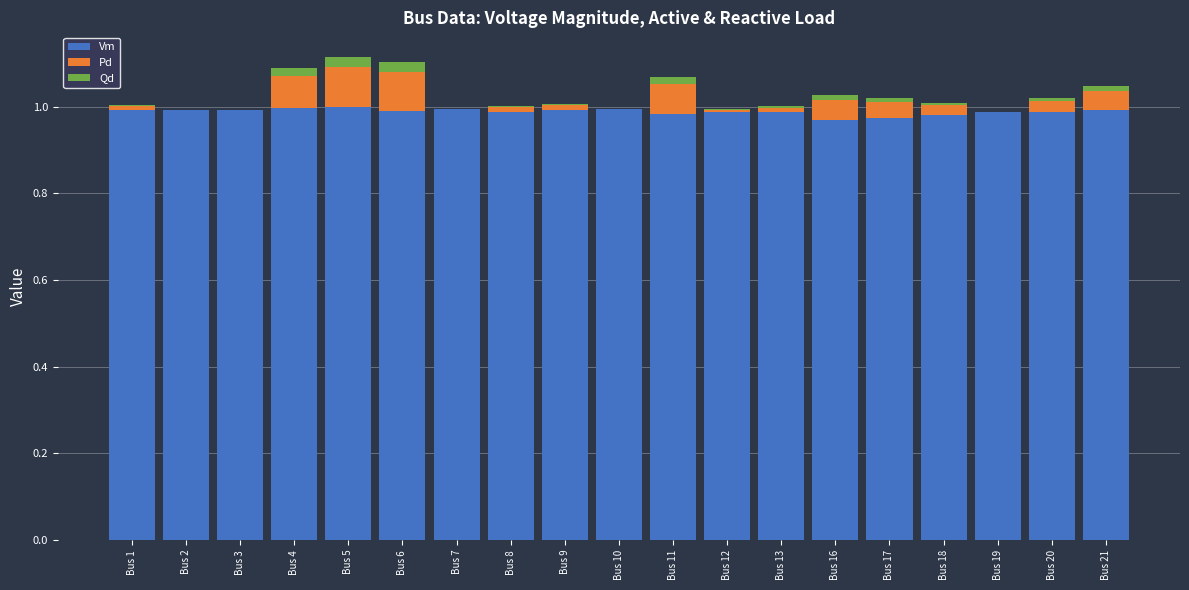

True or false: Vm has a value of 1.6 at Bus 3.

False